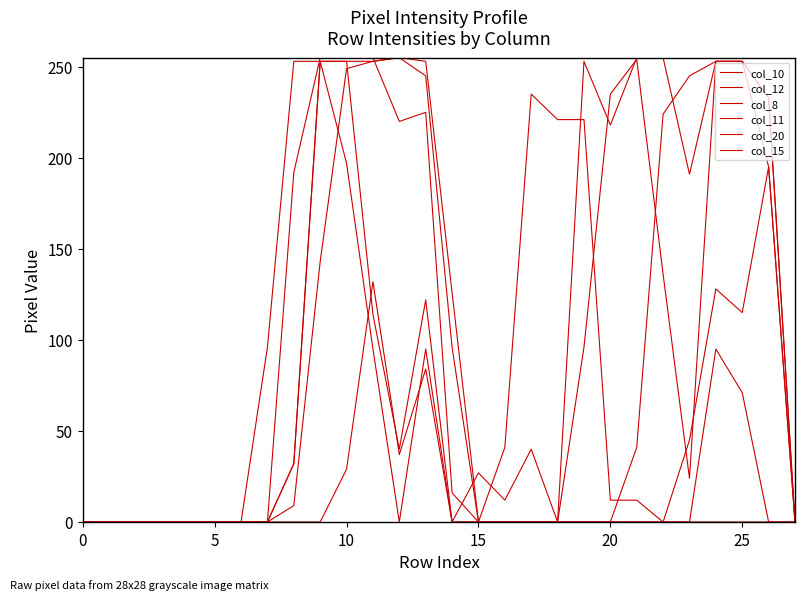

Is this an area chart (filled region under the line)?

No